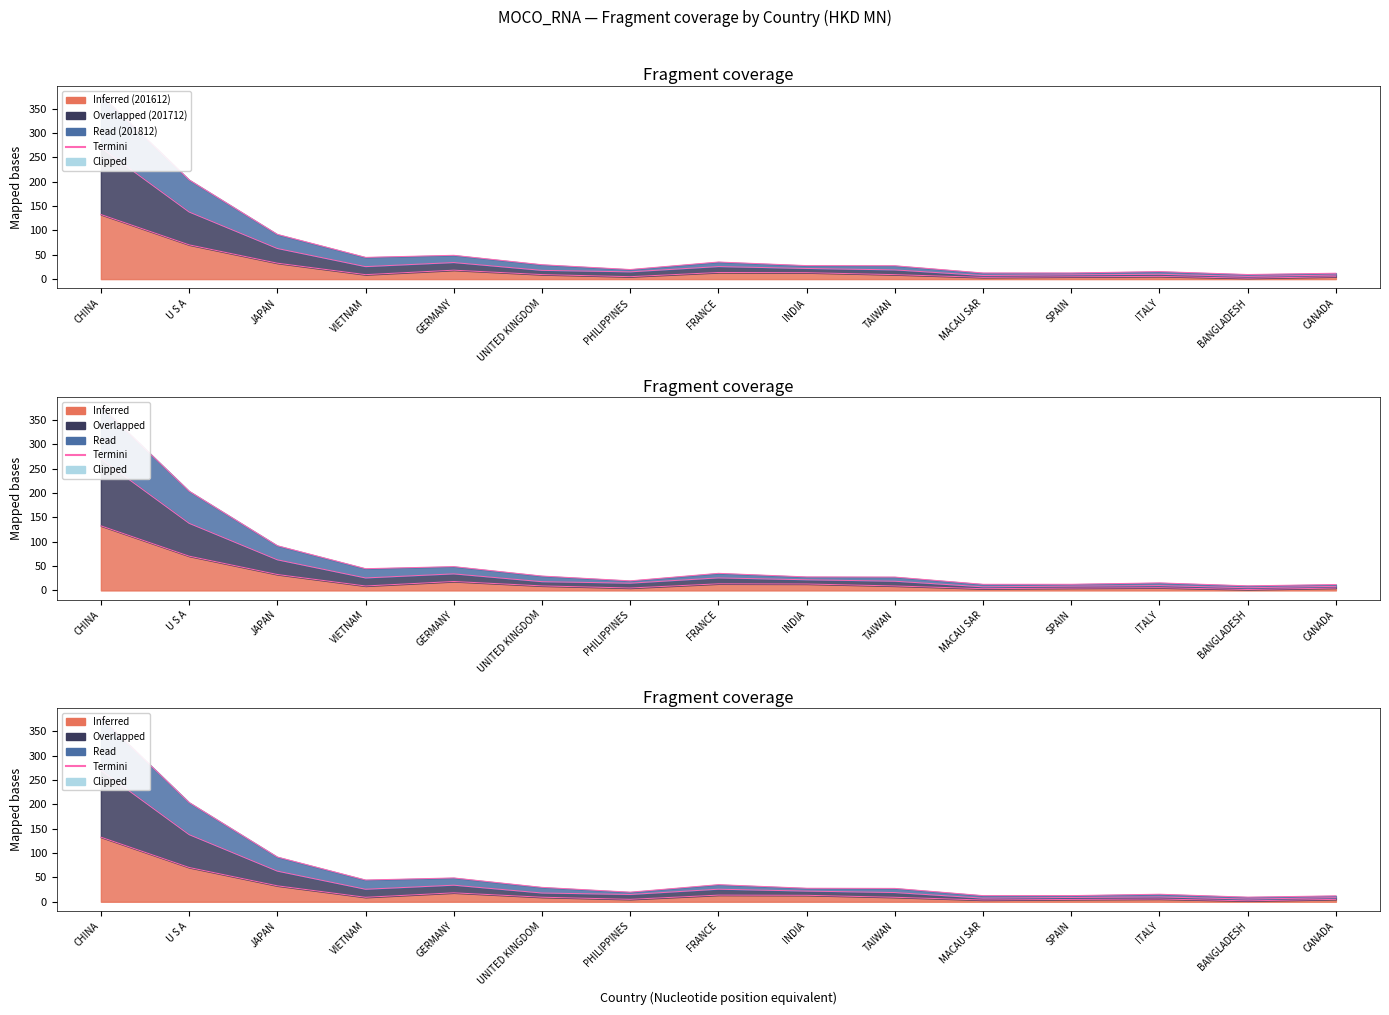

At which label does the data first exceed 9?

CHINA